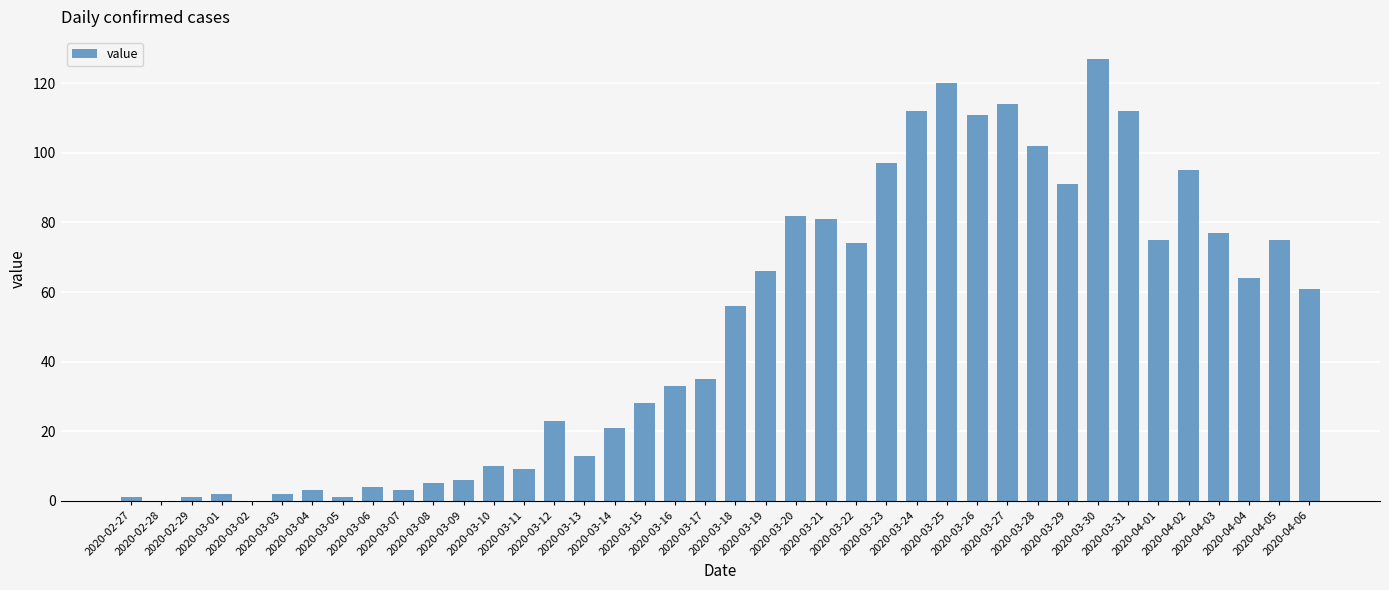

Between 2020-03-07 and 2020-04-04, which is larger?

2020-04-04